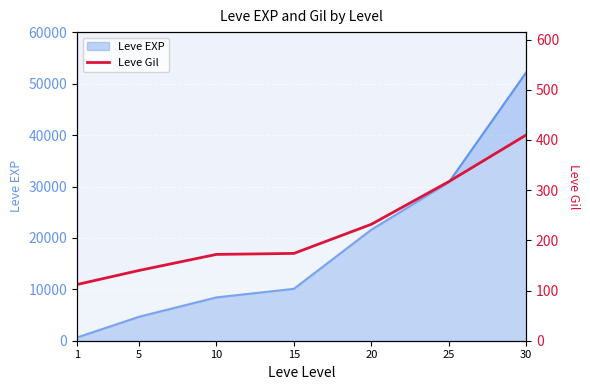

How many lines are shown in the chart?

1